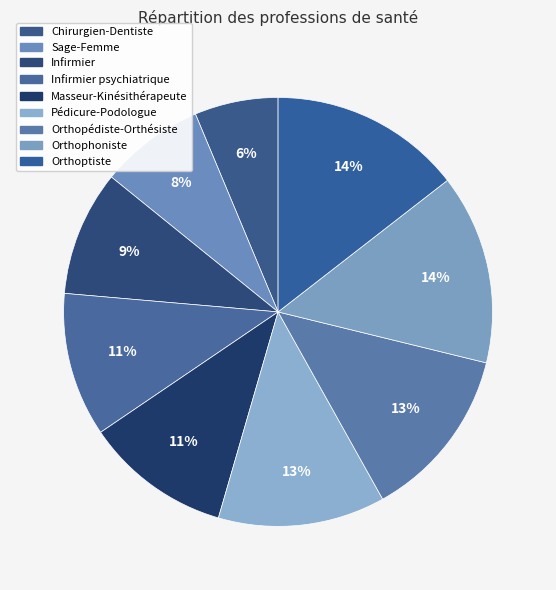

Does Sage-Femme account for over 50% of the chart?

No